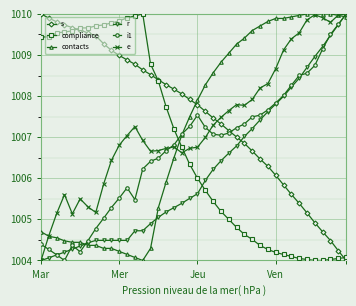

True or false: i1 and e cross at least once.

True